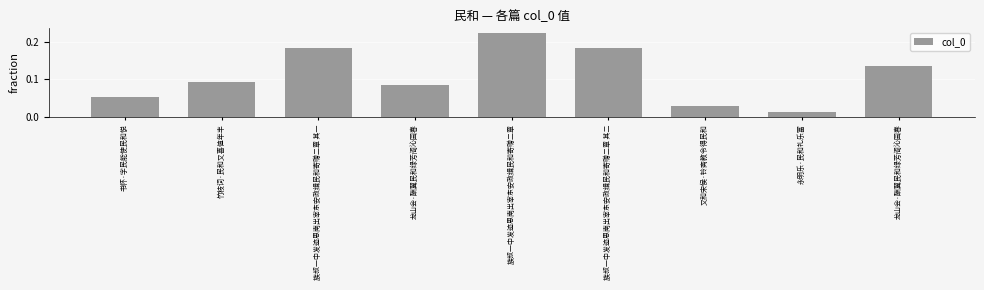

What is the difference between the values at 又和宋侯·铃斋教令得民和 and 族叔一中发迹思南出宰东安政缉民和寄赠二章 其二?

0.2